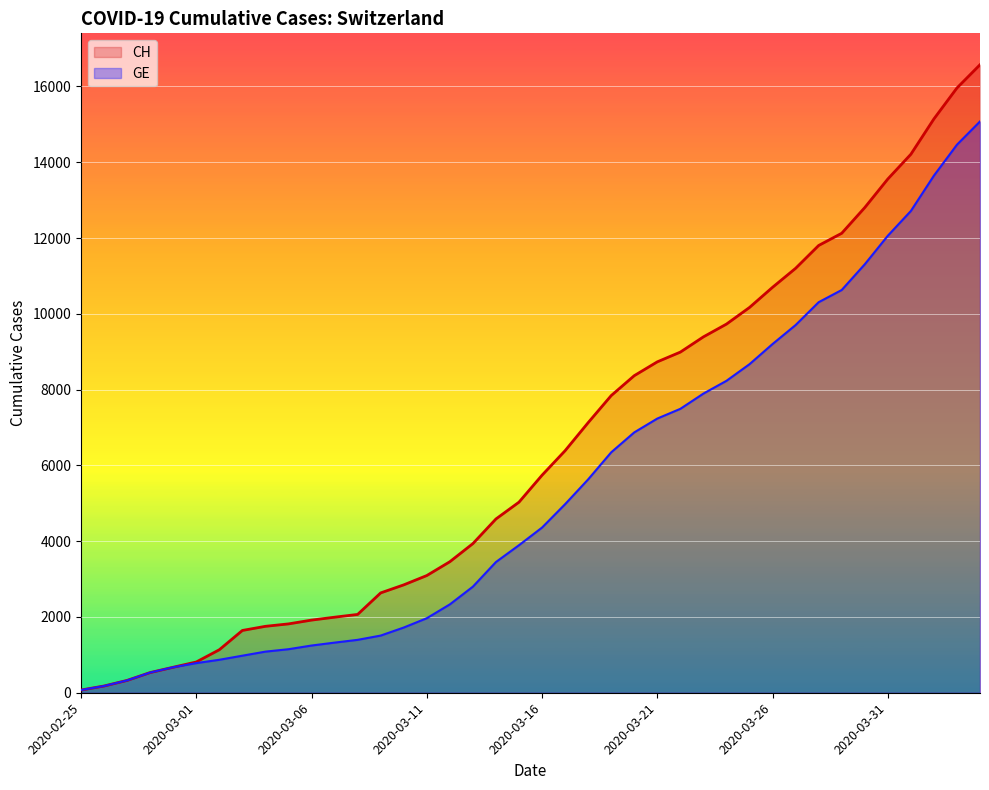

Rank the series at 33 from lowest to highest value.

GE, CH